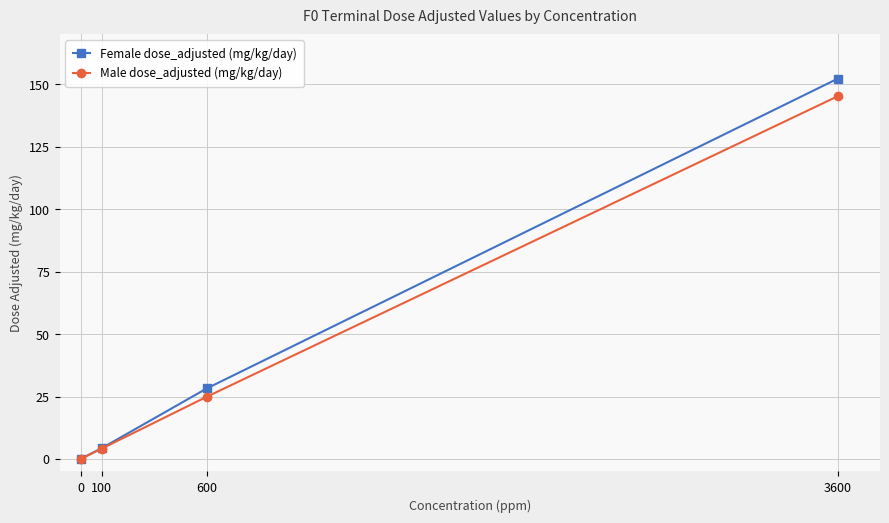

Which category has the highest value in the Male dose_adjusted (mg/kg/day) series?

3600